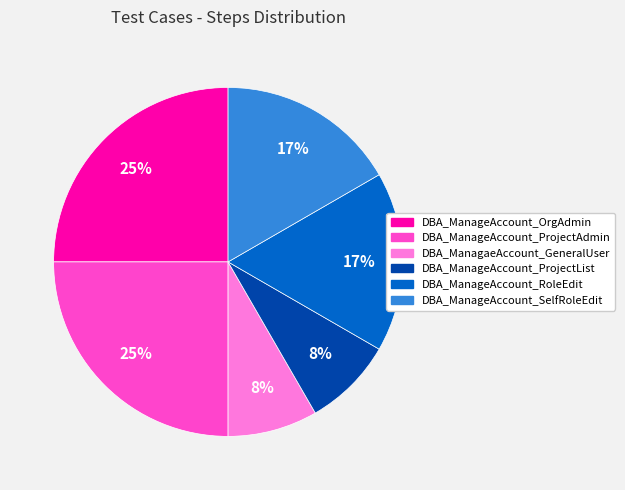

Is DBA_ManageAccount_RoleEdit the majority of the pie?

No